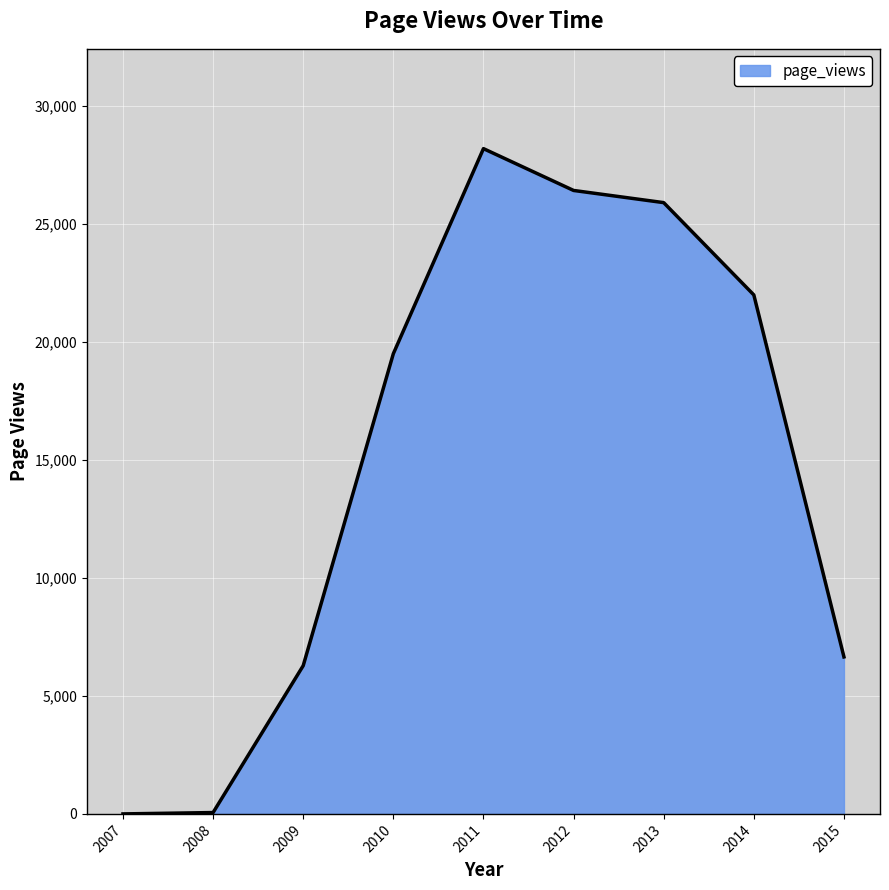

What is the change in value from 2007 to 2011?

+28185